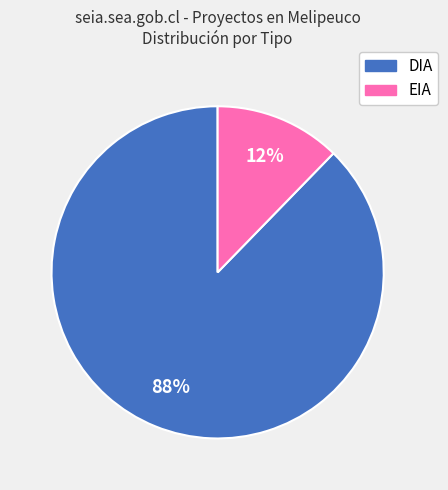

To the nearest percent, what is the average slice percentage?

50%